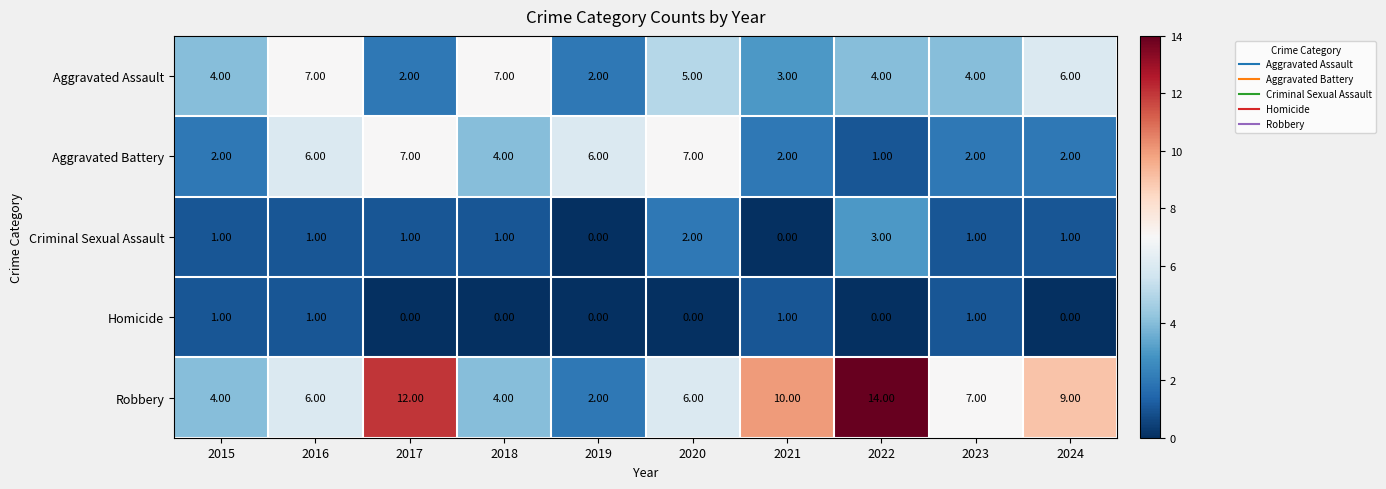

Is the value of Homicide at 2016 greater than the value of Aggravated Battery at 2017?

No